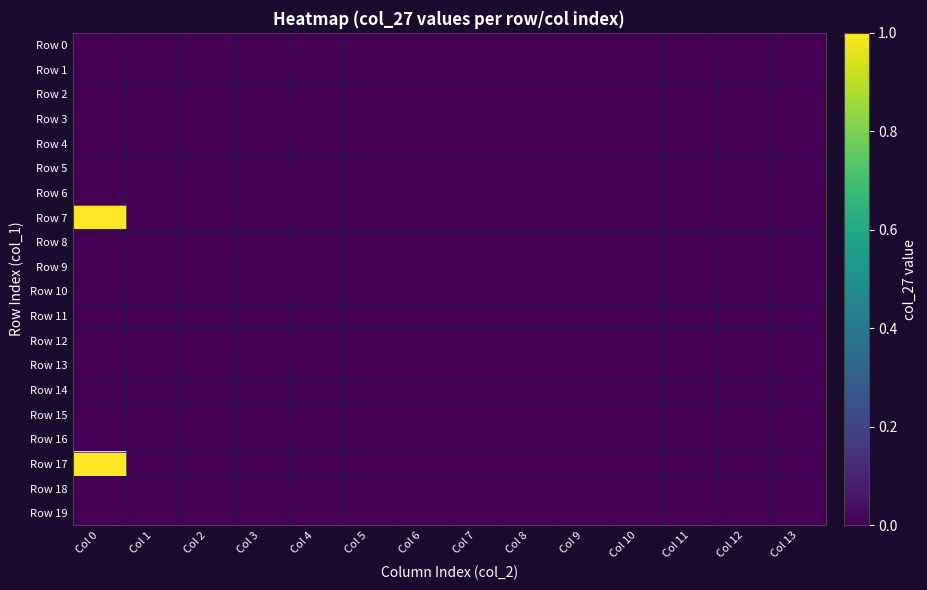

Reading left to right, transcribe all the data shown in this chart.

Row 0: Col 0=0	Col 1=0	Col 2=0	Col 3=0	Col 4=0	Col 5=0	Col 6=0	Col 7=0	Col 8=0	Col 9=0	Col 10=0	Col 11=0	Col 12=0	Col 13=0
Row 1: Col 0=0	Col 1=0	Col 2=0	Col 3=0	Col 4=0	Col 5=0	Col 6=0	Col 7=0	Col 8=0	Col 9=0	Col 10=0	Col 11=0	Col 12=0	Col 13=0
Row 2: Col 0=0	Col 1=0	Col 2=0	Col 3=0	Col 4=0	Col 5=0	Col 6=0	Col 7=0	Col 8=0	Col 9=0	Col 10=0	Col 11=0	Col 12=0	Col 13=0
Row 3: Col 0=0	Col 1=0	Col 2=0	Col 3=0	Col 4=0	Col 5=0	Col 6=0	Col 7=0	Col 8=0	Col 9=0	Col 10=0	Col 11=0	Col 12=0	Col 13=0
Row 4: Col 0=0	Col 1=0	Col 2=0	Col 3=0	Col 4=0	Col 5=0	Col 6=0	Col 7=0	Col 8=0	Col 9=0	Col 10=0	Col 11=0	Col 12=0	Col 13=0
Row 5: Col 0=0	Col 1=0	Col 2=0	Col 3=0	Col 4=0	Col 5=0	Col 6=0	Col 7=0	Col 8=0	Col 9=0	Col 10=0	Col 11=0	Col 12=0	Col 13=0
Row 6: Col 0=0	Col 1=0	Col 2=0	Col 3=0	Col 4=0	Col 5=0	Col 6=0	Col 7=0	Col 8=0	Col 9=0	Col 10=0	Col 11=0	Col 12=0	Col 13=0
Row 7: Col 0=1	Col 1=0	Col 2=0	Col 3=0	Col 4=0	Col 5=0	Col 6=0	Col 7=0	Col 8=0	Col 9=0	Col 10=0	Col 11=0	Col 12=0	Col 13=0
Row 8: Col 0=0	Col 1=0	Col 2=0	Col 3=0	Col 4=0	Col 5=0	Col 6=0	Col 7=0	Col 8=0	Col 9=0	Col 10=0	Col 11=0	Col 12=0	Col 13=0
Row 9: Col 0=0	Col 1=0	Col 2=0	Col 3=0	Col 4=0	Col 5=0	Col 6=0	Col 7=0	Col 8=0	Col 9=0	Col 10=0	Col 11=0	Col 12=0	Col 13=0
Row 10: Col 0=0	Col 1=0	Col 2=0	Col 3=0	Col 4=0	Col 5=0	Col 6=0	Col 7=0	Col 8=0	Col 9=0	Col 10=0	Col 11=0	Col 12=0	Col 13=0
Row 11: Col 0=0	Col 1=0	Col 2=0	Col 3=0	Col 4=0	Col 5=0	Col 6=0	Col 7=0	Col 8=0	Col 9=0	Col 10=0	Col 11=0	Col 12=0	Col 13=0
Row 12: Col 0=0	Col 1=0	Col 2=0	Col 3=0	Col 4=0	Col 5=0	Col 6=0	Col 7=0	Col 8=0	Col 9=0	Col 10=0	Col 11=0	Col 12=0	Col 13=0
Row 13: Col 0=0	Col 1=0	Col 2=0	Col 3=0	Col 4=0	Col 5=0	Col 6=0	Col 7=0	Col 8=0	Col 9=0	Col 10=0	Col 11=0	Col 12=0	Col 13=0
Row 14: Col 0=0	Col 1=0	Col 2=0	Col 3=0	Col 4=0	Col 5=0	Col 6=0	Col 7=0	Col 8=0	Col 9=0	Col 10=0	Col 11=0	Col 12=0	Col 13=0
Row 15: Col 0=0	Col 1=0	Col 2=0	Col 3=0	Col 4=0	Col 5=0	Col 6=0	Col 7=0	Col 8=0	Col 9=0	Col 10=0	Col 11=0	Col 12=0	Col 13=0
Row 16: Col 0=0	Col 1=0	Col 2=0	Col 3=0	Col 4=0	Col 5=0	Col 6=0	Col 7=0	Col 8=0	Col 9=0	Col 10=0	Col 11=0	Col 12=0	Col 13=0
Row 17: Col 0=1	Col 1=0	Col 2=0	Col 3=0	Col 4=0	Col 5=0	Col 6=0	Col 7=0	Col 8=0	Col 9=0	Col 10=0	Col 11=0	Col 12=0	Col 13=0
Row 18: Col 0=0	Col 1=0	Col 2=0	Col 3=0	Col 4=0	Col 5=0	Col 6=0	Col 7=0	Col 8=0	Col 9=0	Col 10=0	Col 11=0	Col 12=0	Col 13=0
Row 19: Col 0=0	Col 1=0	Col 2=0	Col 3=0	Col 4=0	Col 5=0	Col 6=0	Col 7=0	Col 8=0	Col 9=0	Col 10=0	Col 11=0	Col 12=0	Col 13=0